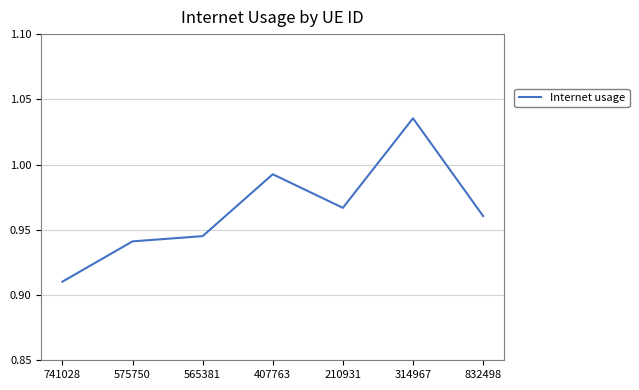

How many lines are shown in the chart?

1